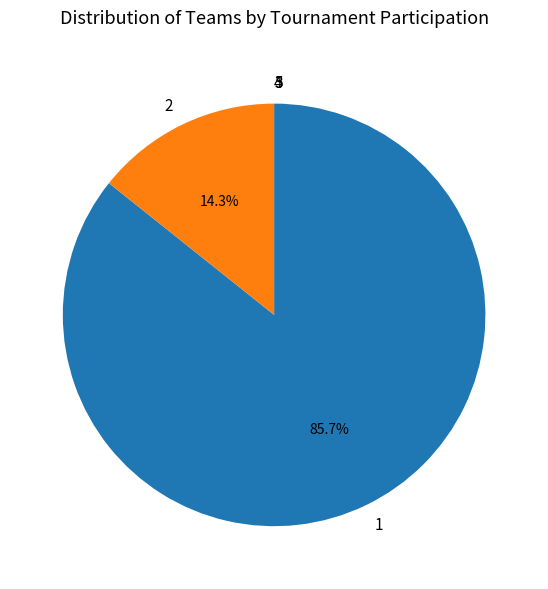

Approximately how many times larger is the value at 1 compared to 2?

6.0